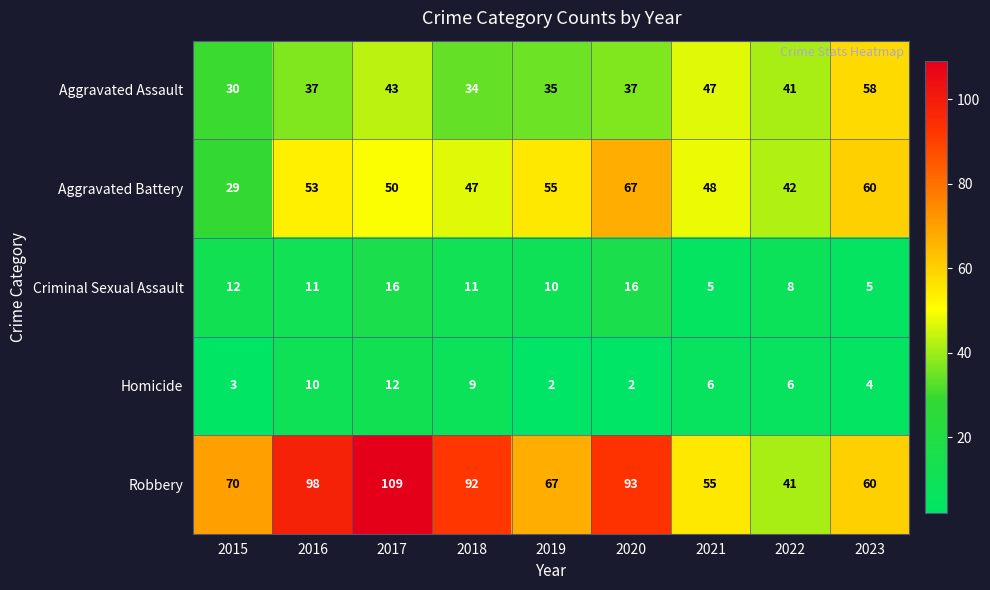

Count the Homicide values in the range 3 to 9.

5